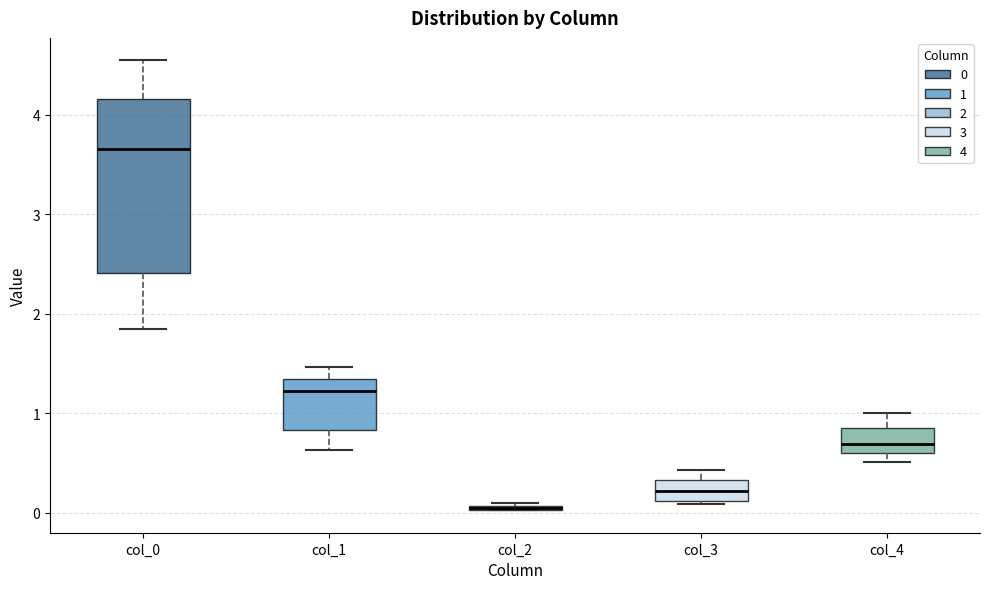

Where does the median line of the box for col_1 sit on the y-axis? The values are not printed on the chart, so give them approximately, as read against the axis.

1.2